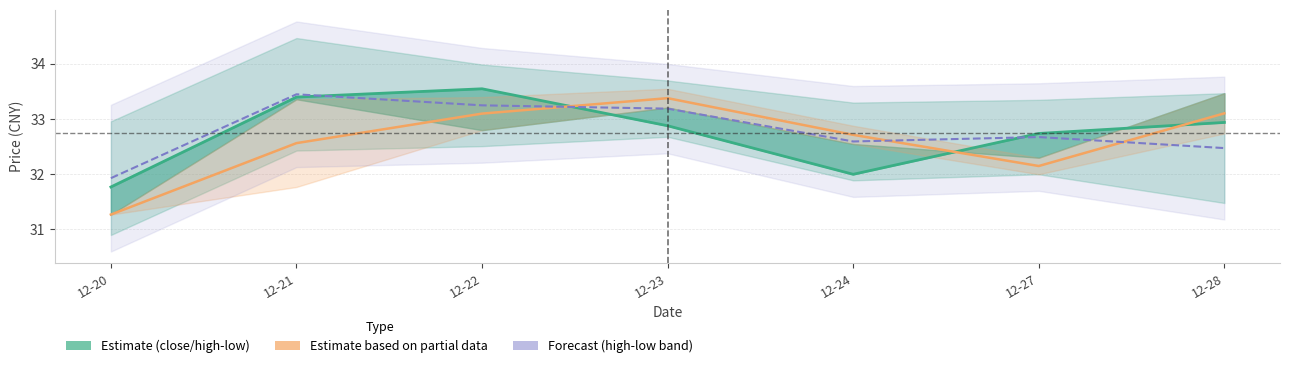

Does the chart have visible grid lines?

Yes